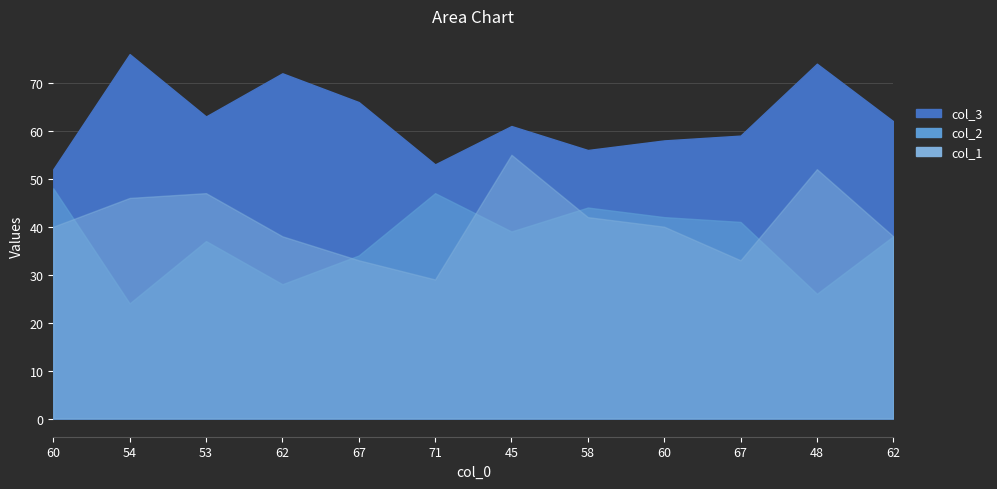

What is the minimum value shown in the chart?

24